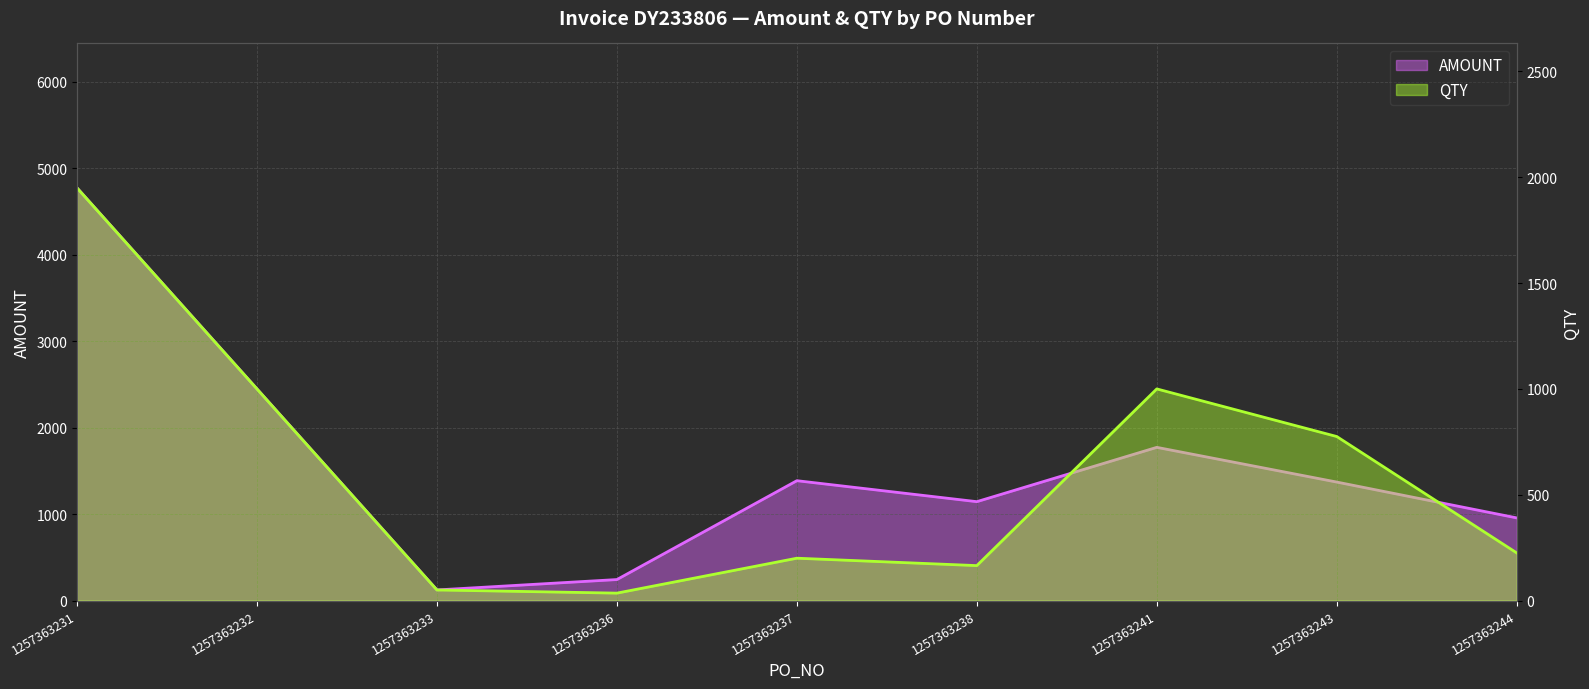

The value of AMOUNT at 1257363233 is 29.4. True or false?

False